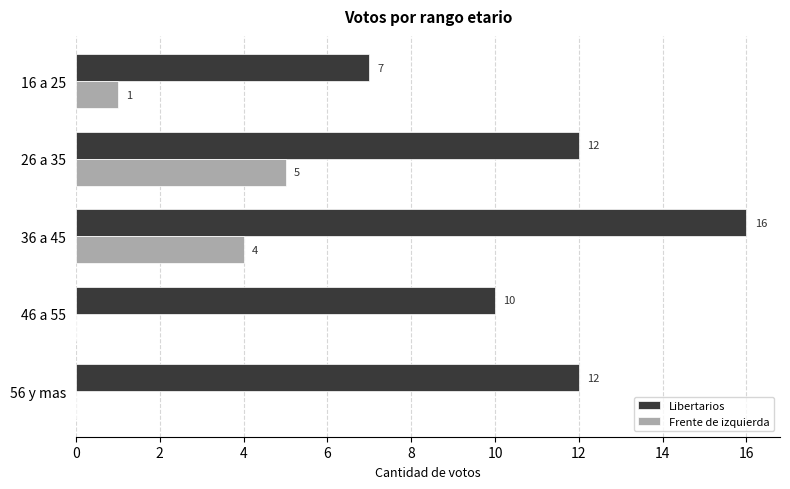

The Frente de izquierda series shows 3 at 56 y mas. True or false?

False